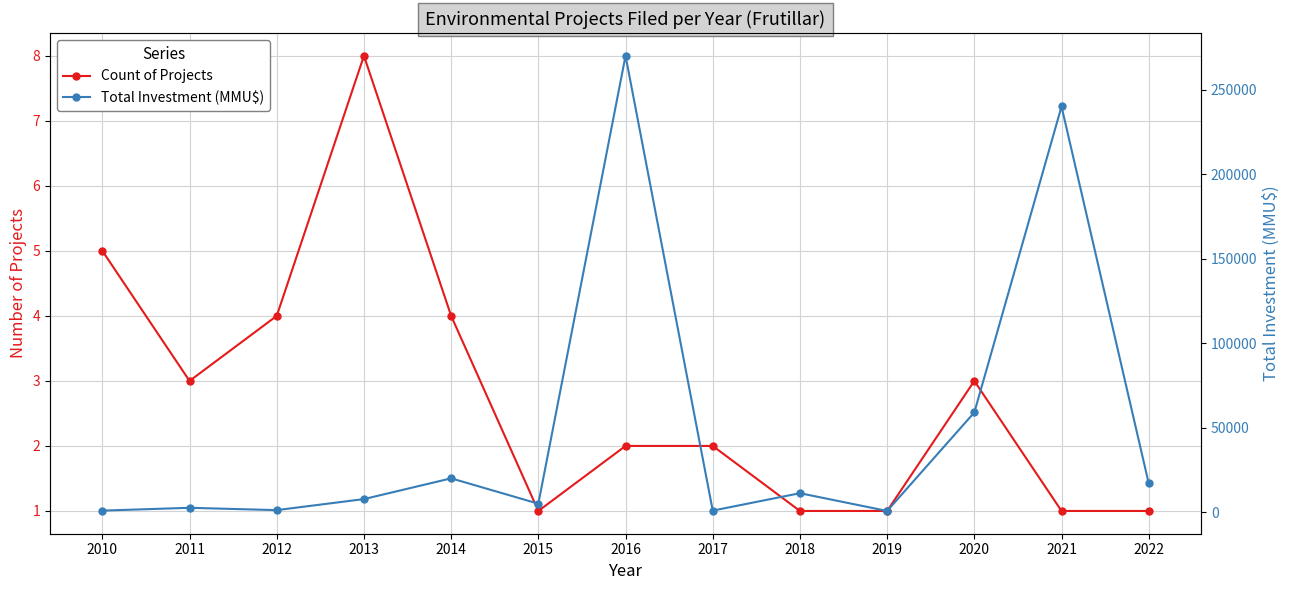

How many values in the Count of Projects series exceed 2?

6